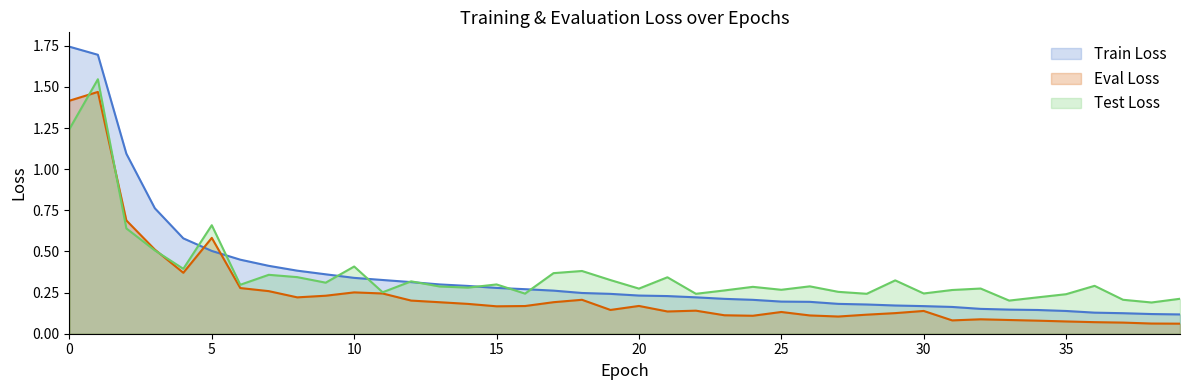

True or false: train_loss and eval_loss cross at least once.

True